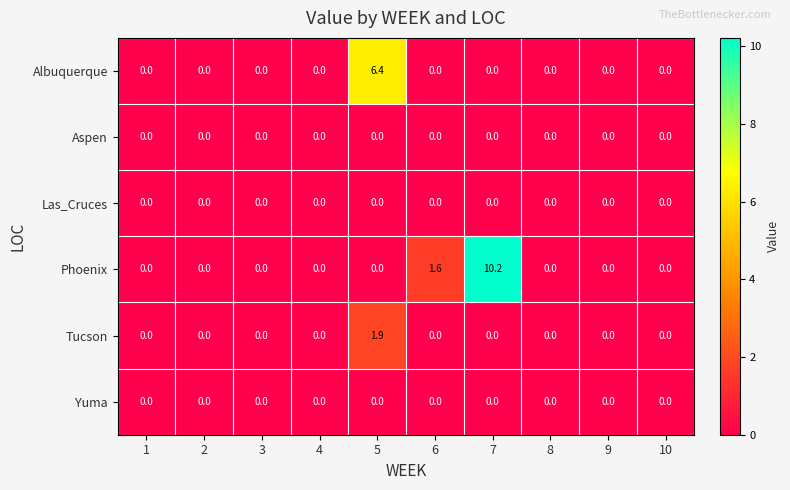

What is the difference between the maximum and second lowest values in the Albuquerque series?

6.4